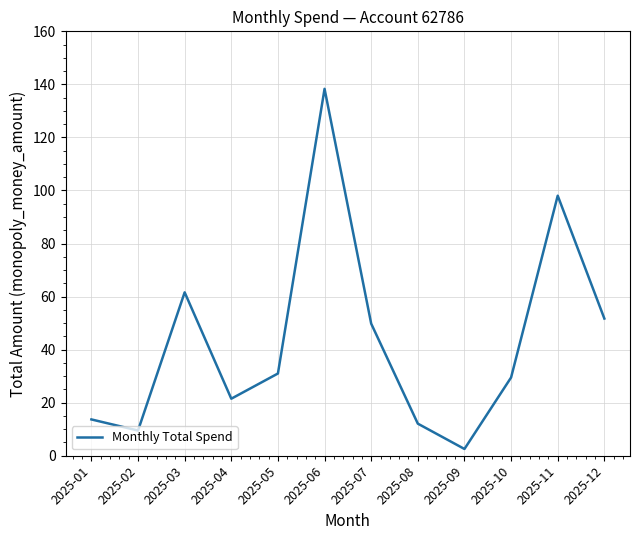

Rank the categories by value from highest to lowest.

2025-06, 2025-11, 2025-03, 2025-12, 2025-07, 2025-05, 2025-10, 2025-04, 2025-01, 2025-08, 2025-02, 2025-09